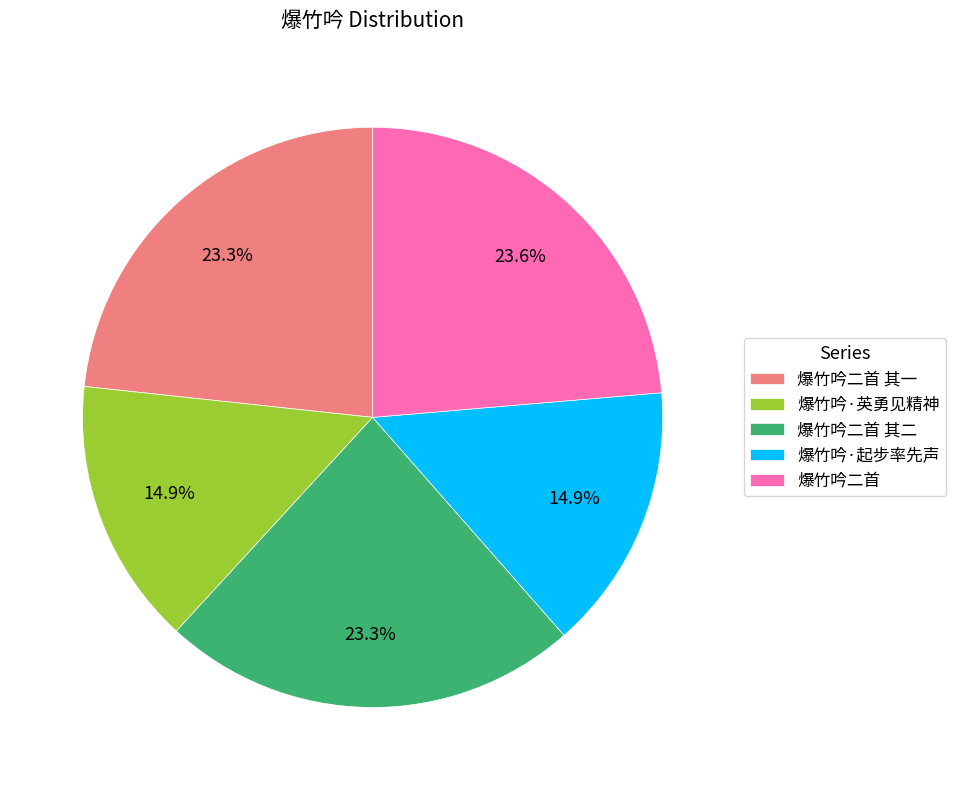

Is it true that 爆竹吟二首 is 9% of the pie?

False